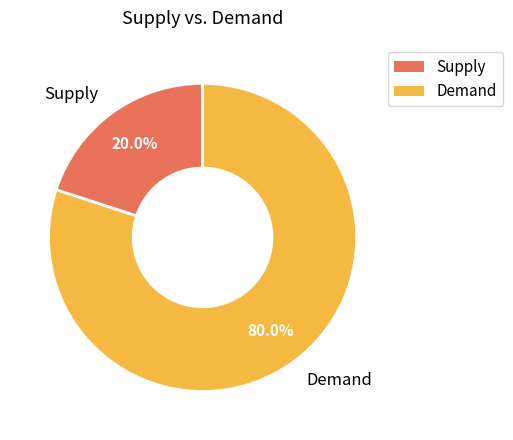

Between Demand and Supply, which is larger?

Demand